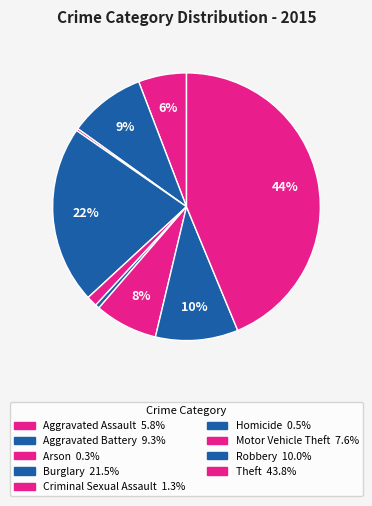

To the nearest percent, what is the combined percentage of Theft and Homicide?

44%